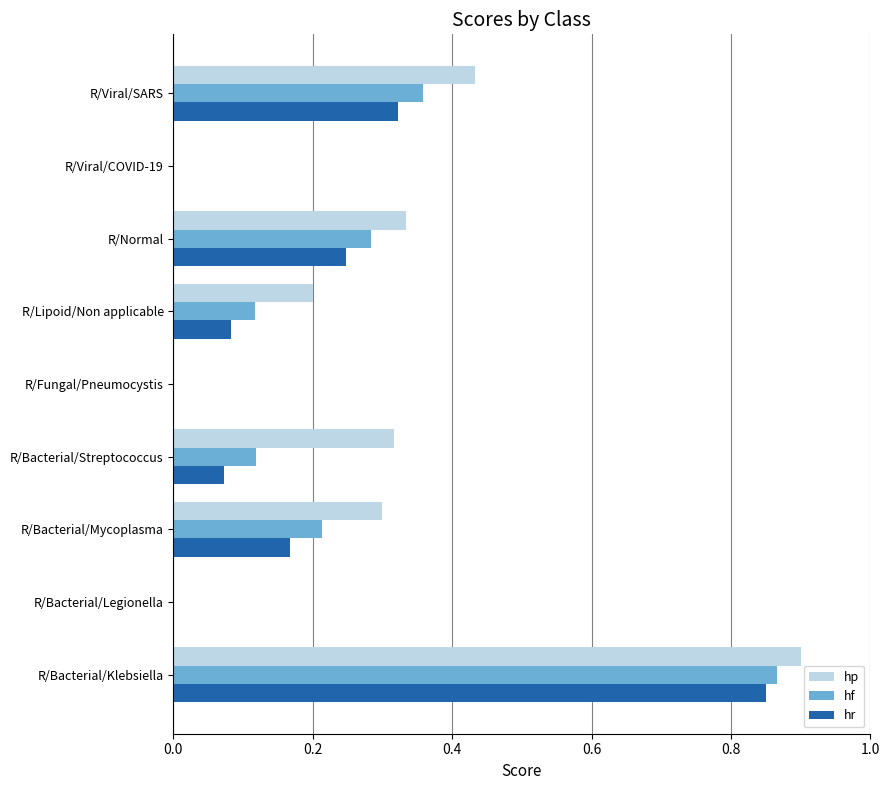

Which series changed the most between R/Viral/COVID-19 and R/Viral/SARS?

hp